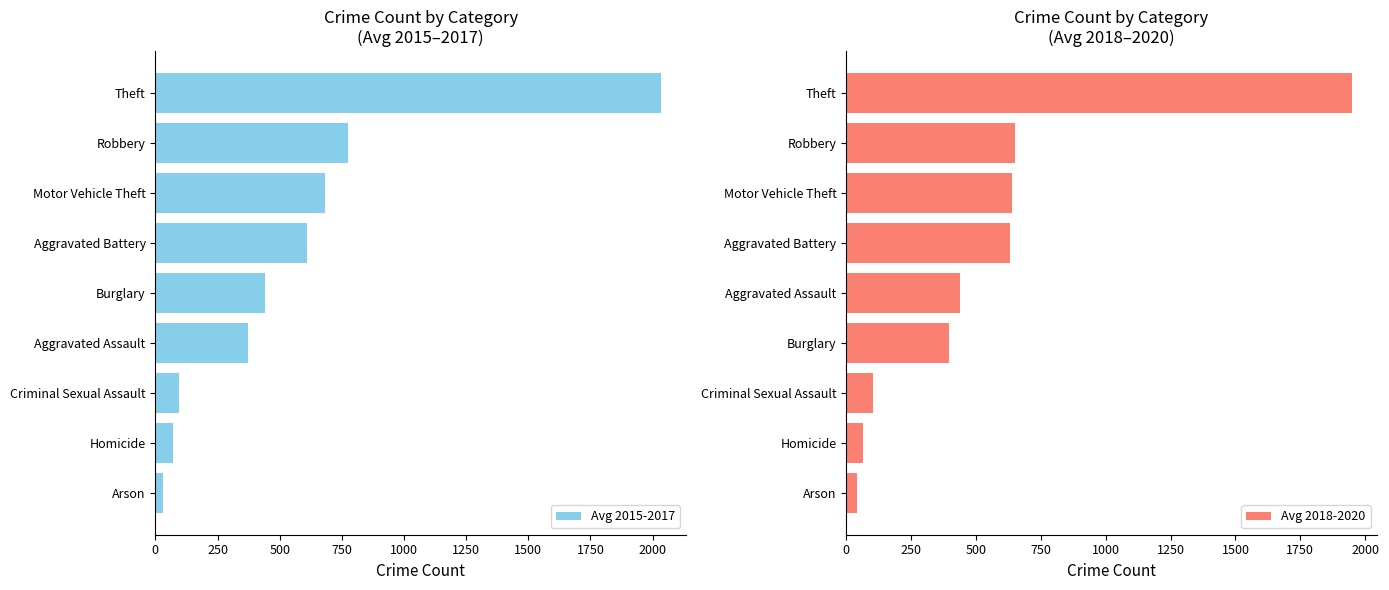

Which series has the largest range (max minus min)?

Avg 2015-2017